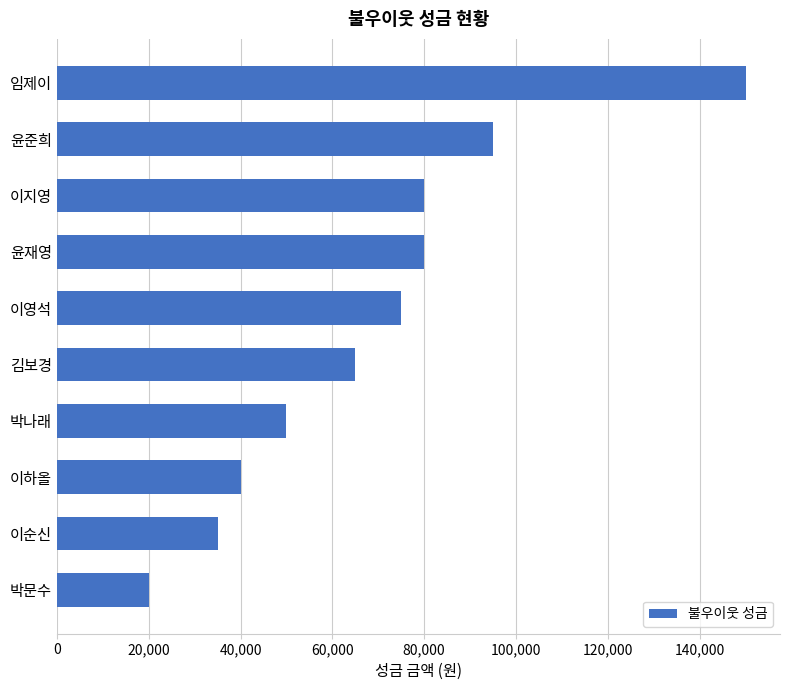

Which has a higher value, 윤재영 or 임제이?

임제이